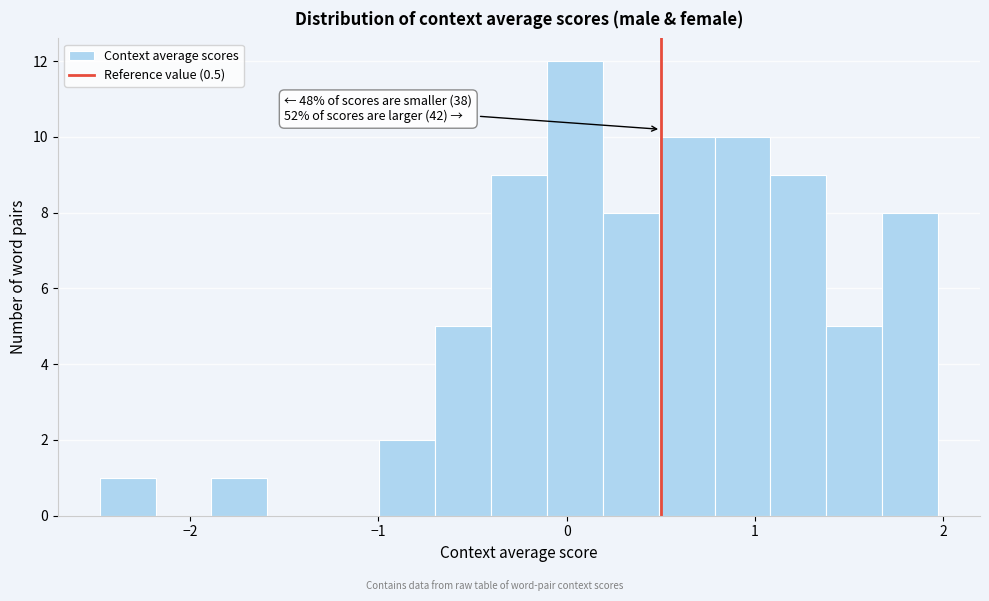

Read against the x-axis, roughly where is the centre of the tallest bar?

0.0